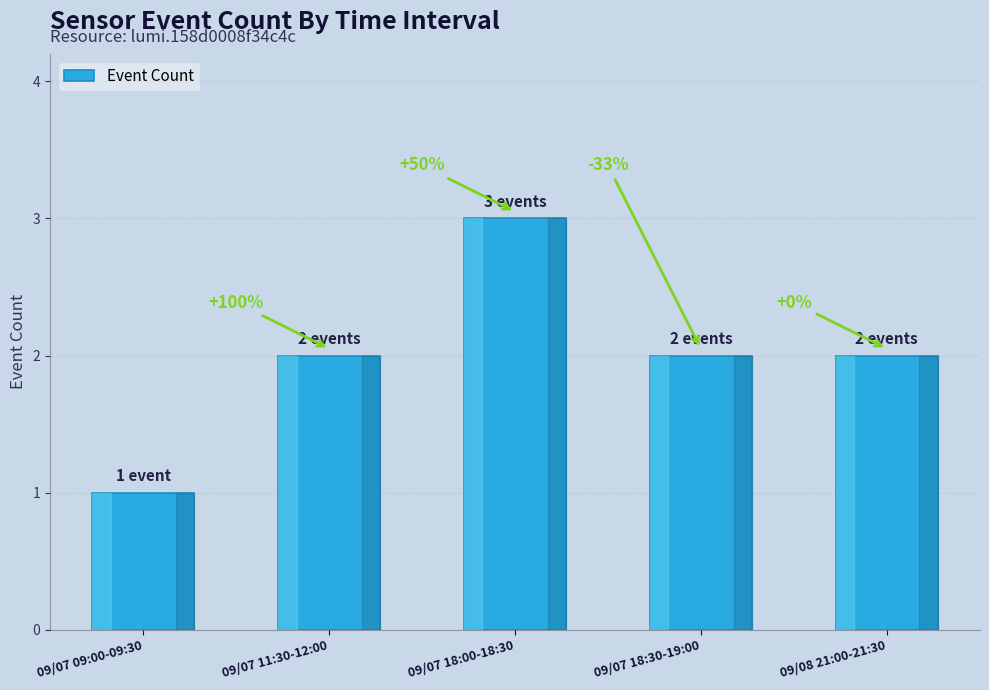

What is the change in value from 09/07 11:30-12:00 to 09/07 18:00-18:30?

+1